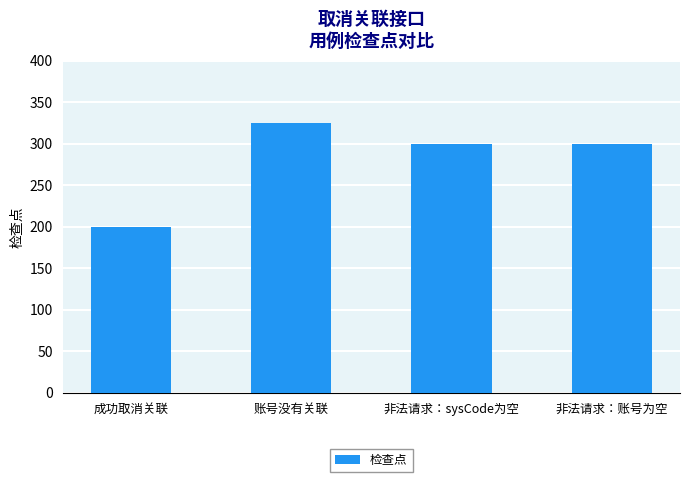

What is the difference between the maximum and minimum values?

125